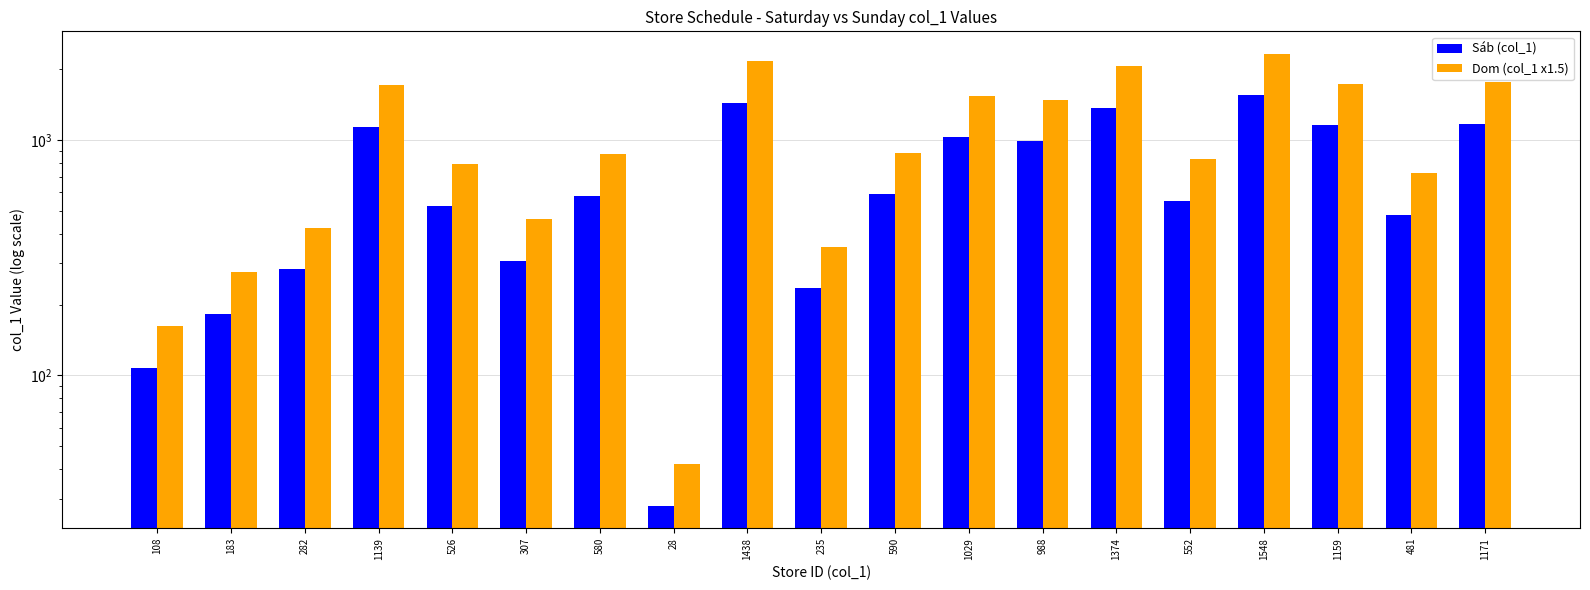

What is the approximate value of Dom (col_1 x1.5) at 307?

460.5